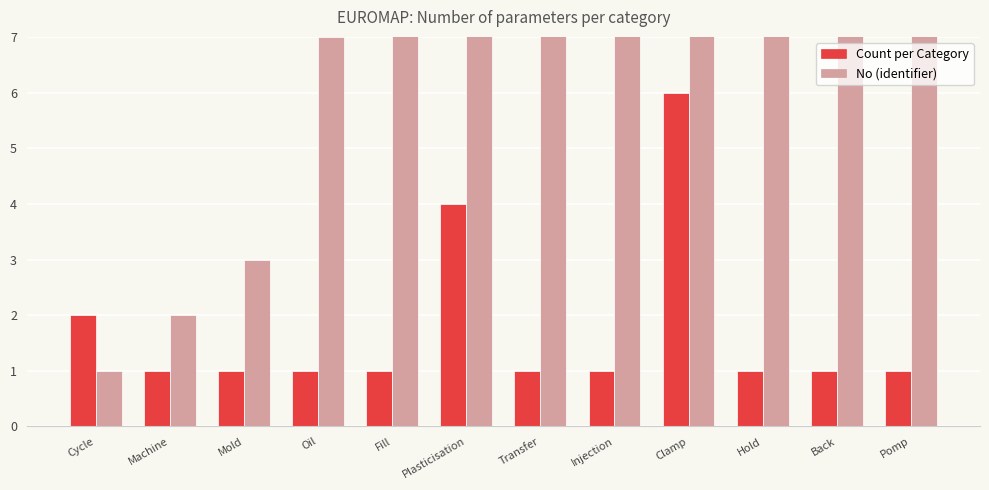

The Count per Category series shows 2 at Hold. True or false?

False